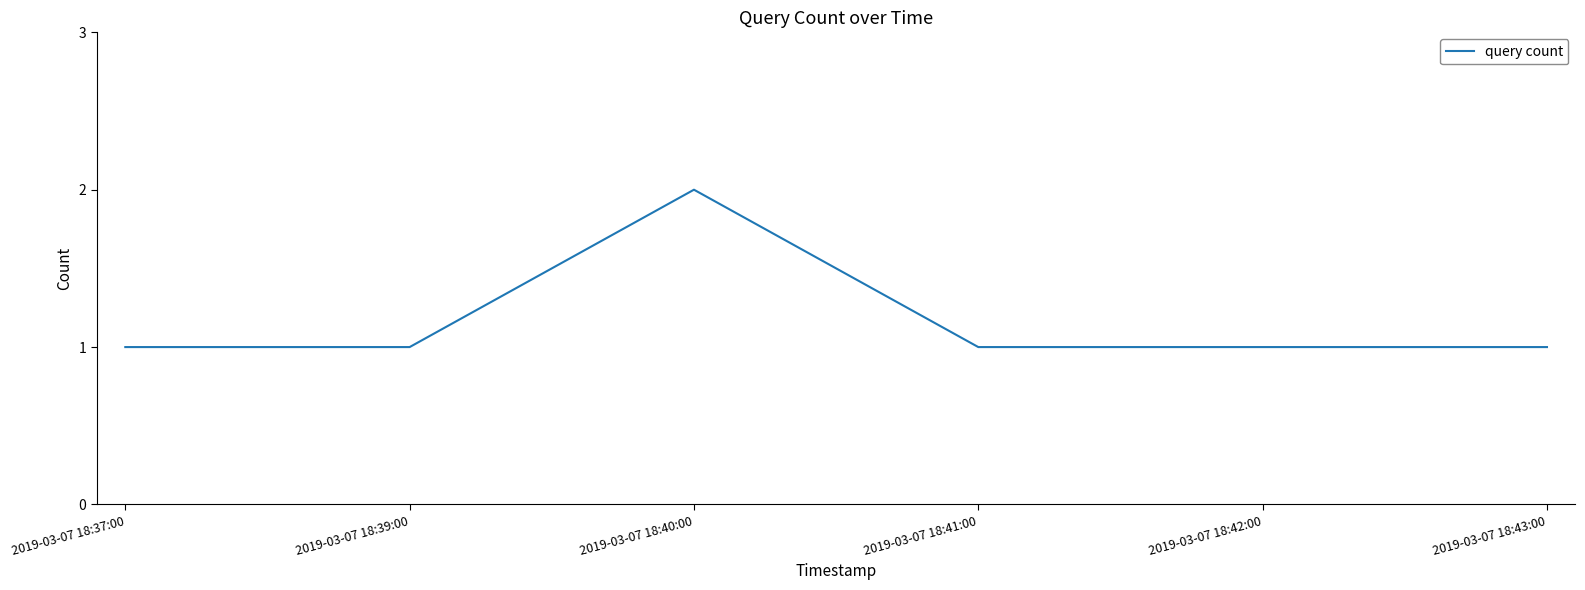

The chart shows a value of 2 at 2019-03-07 18:41:00. True or false?

False